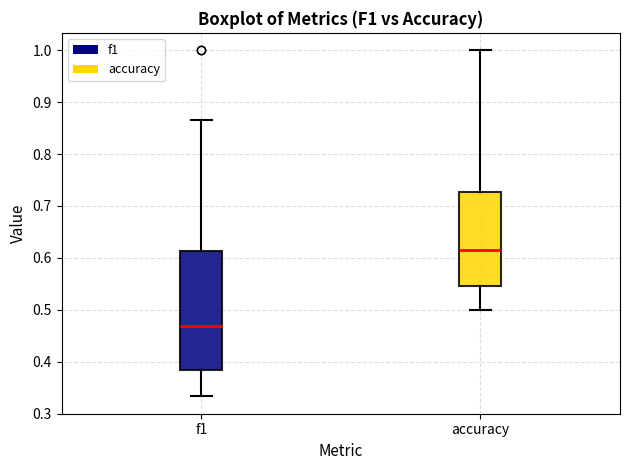

Which box has the highest median line?

accuracy